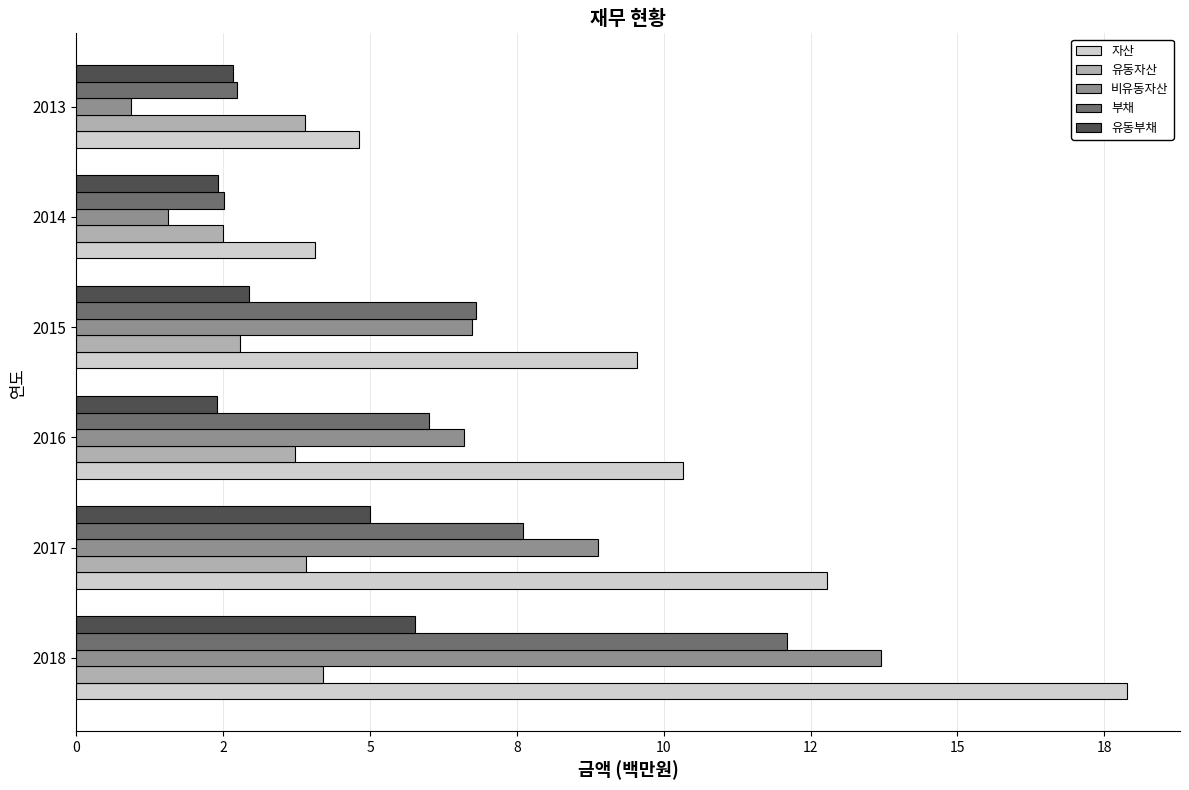

What is the difference between the maximum and minimum values in the 유동자산 series?

1.7